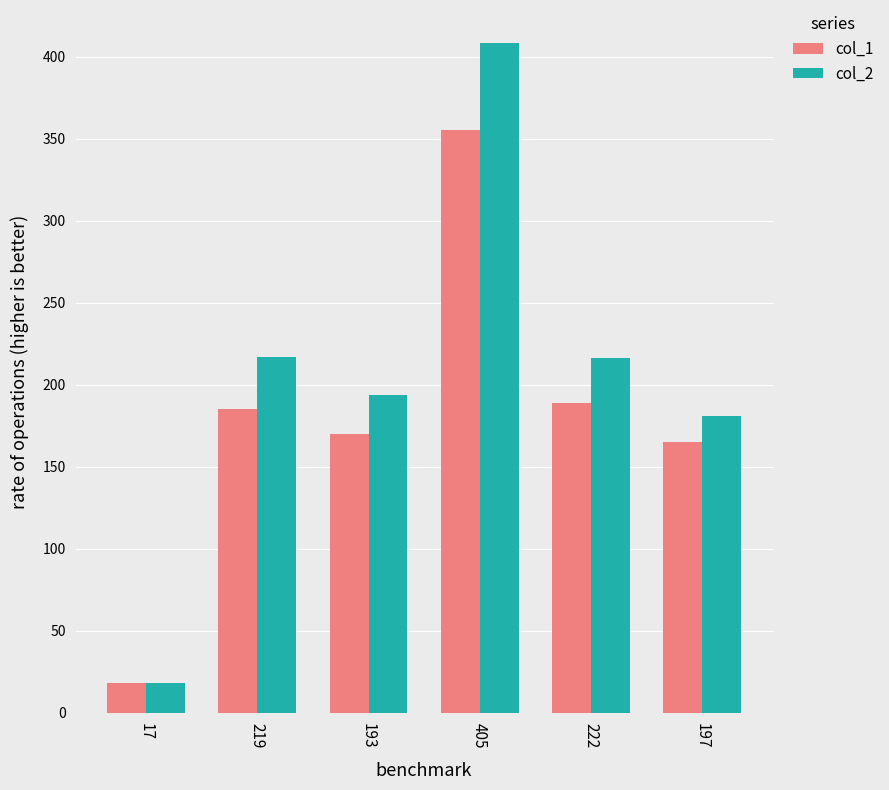

What position from the left is 219?

2